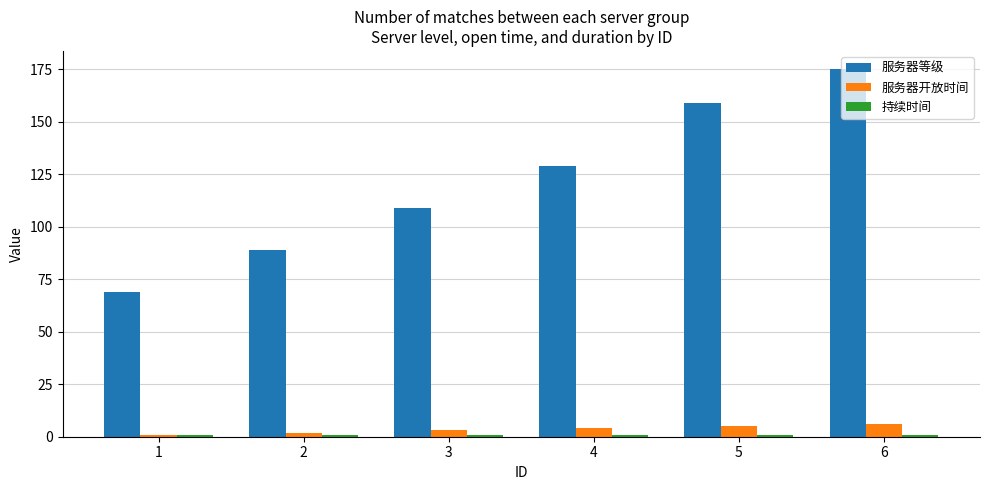

Which series has the widest spread of values?

服务器等级